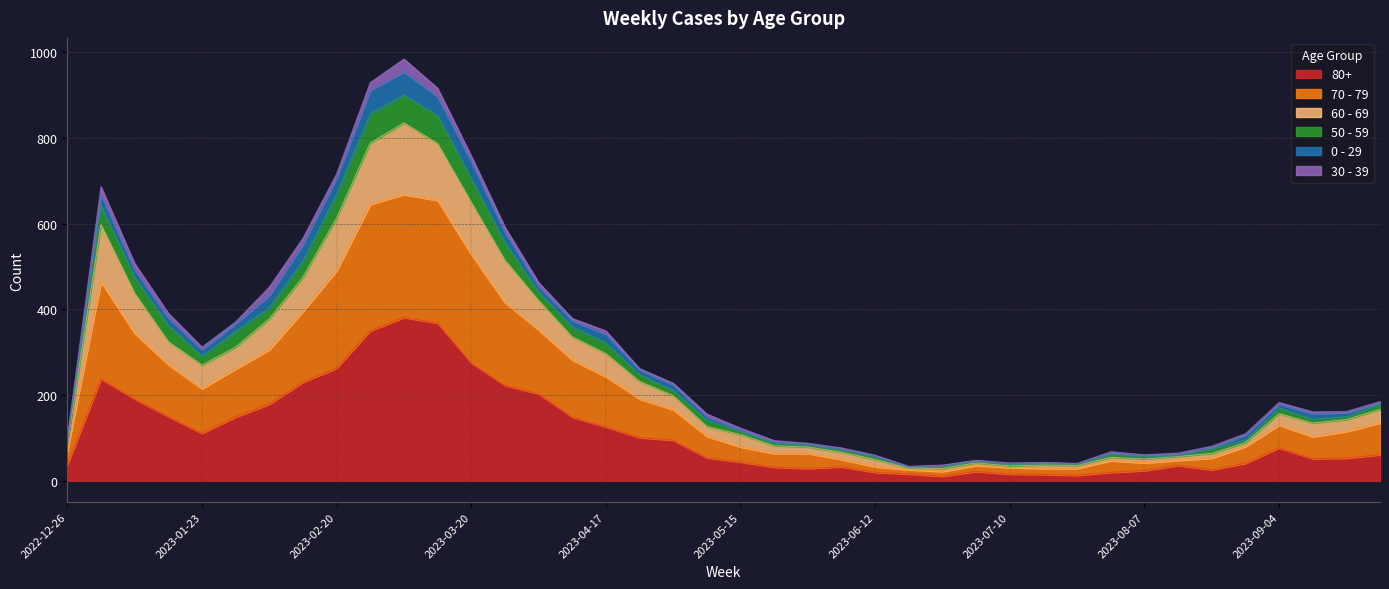

How many data points does each series have?

40